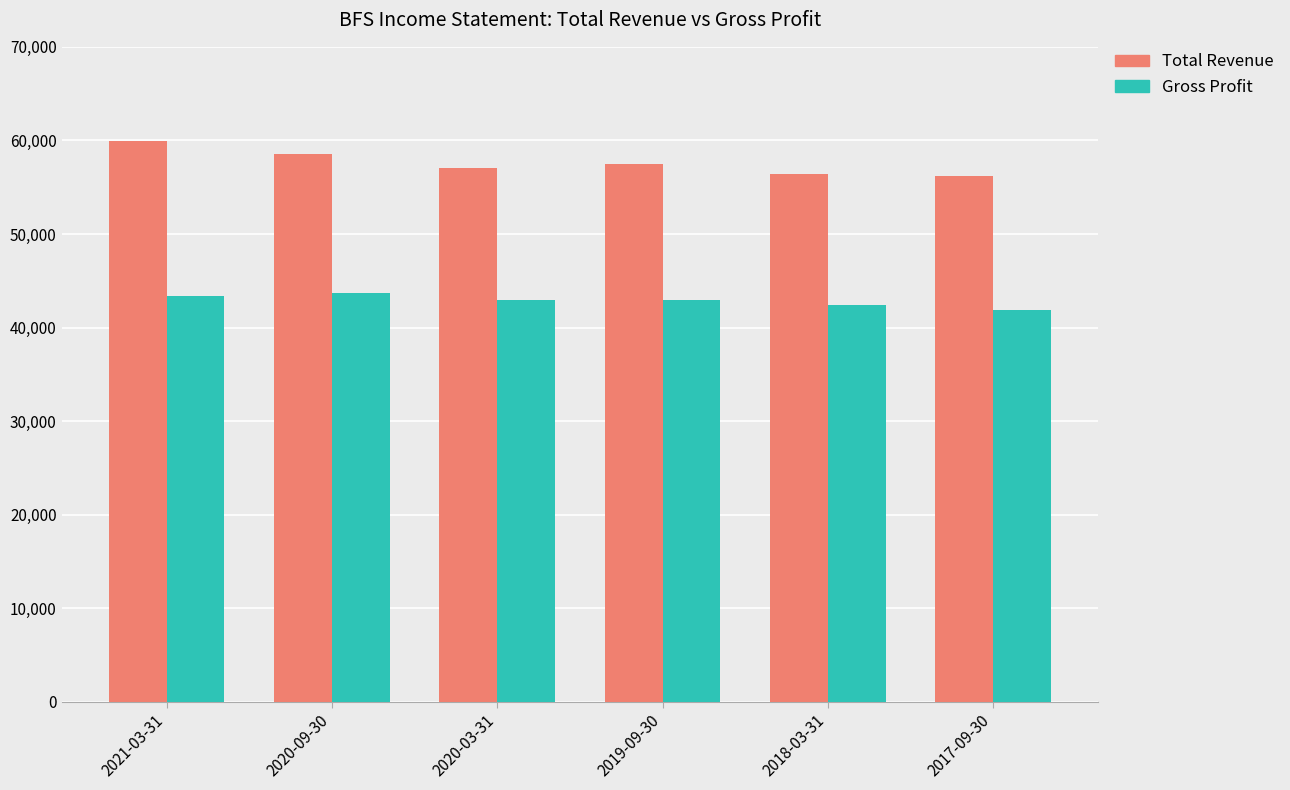

How many bars are there in each group?

2